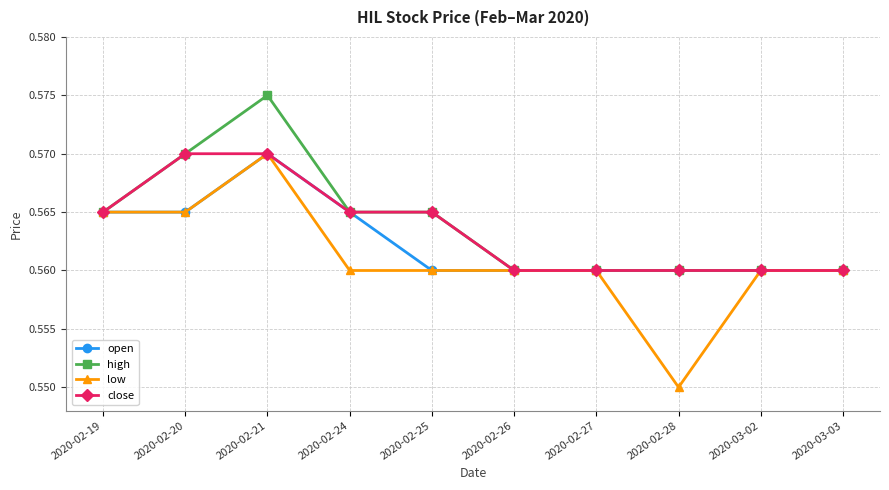

Does the chart display data point markers on the line(s)?

Yes